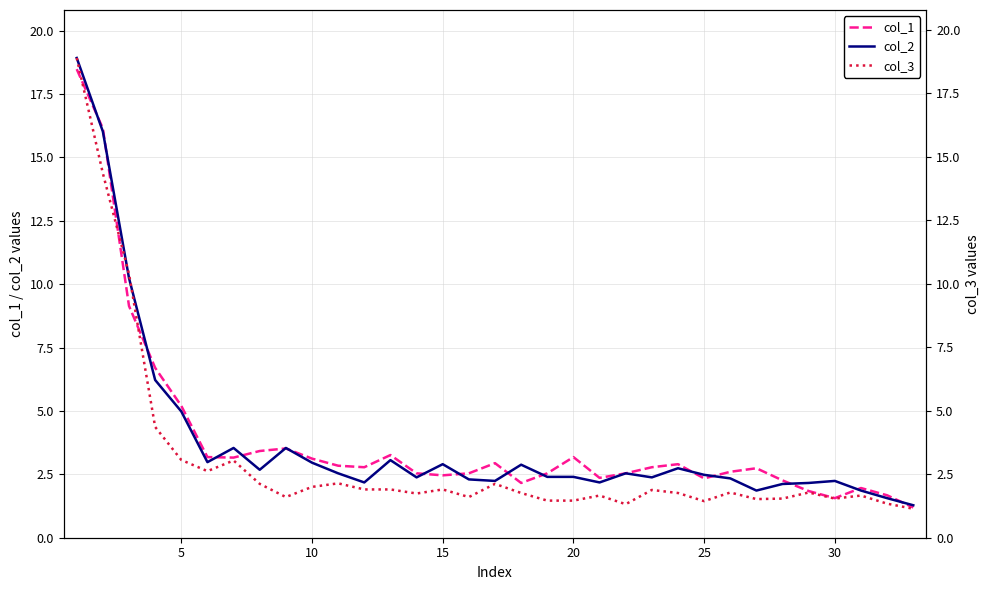

Which series ends up on top after the final intersection of col_2 and col_3?

col_2